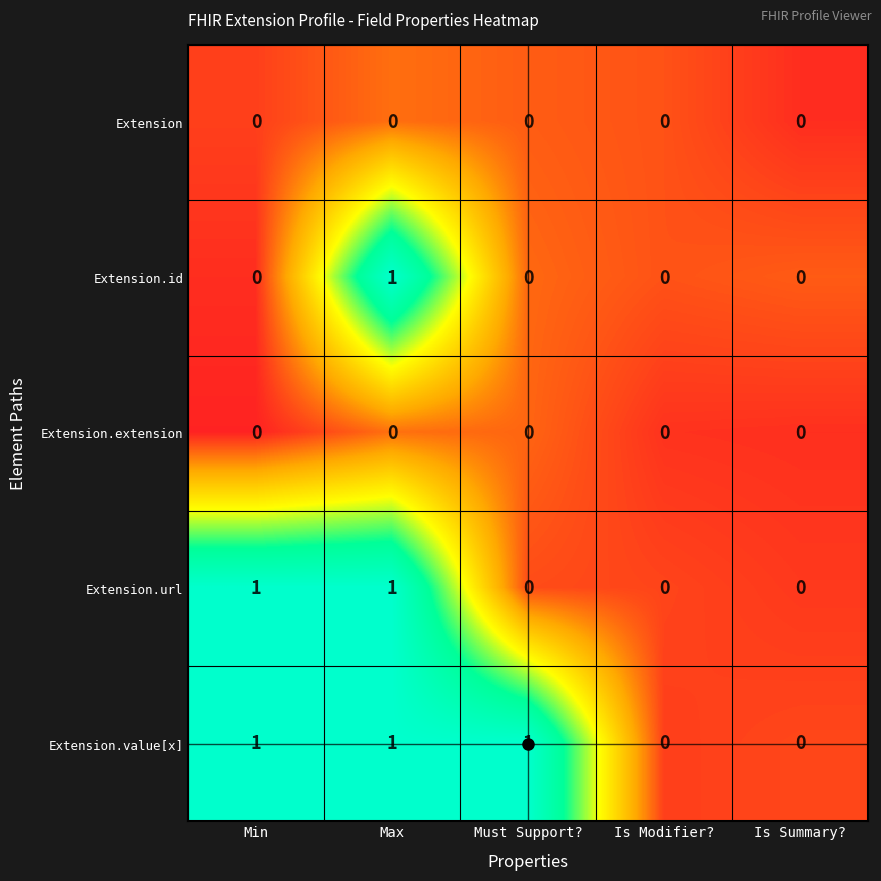

True or false: Extension.extension has a value of 0 at Min.

True